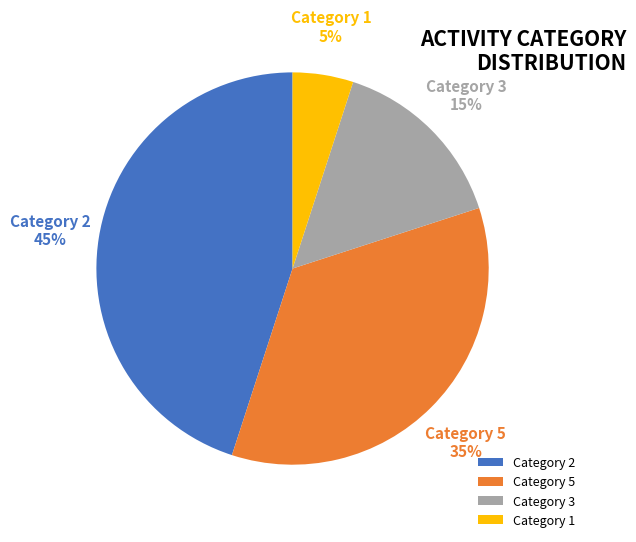

Does any single category account for the majority?

No